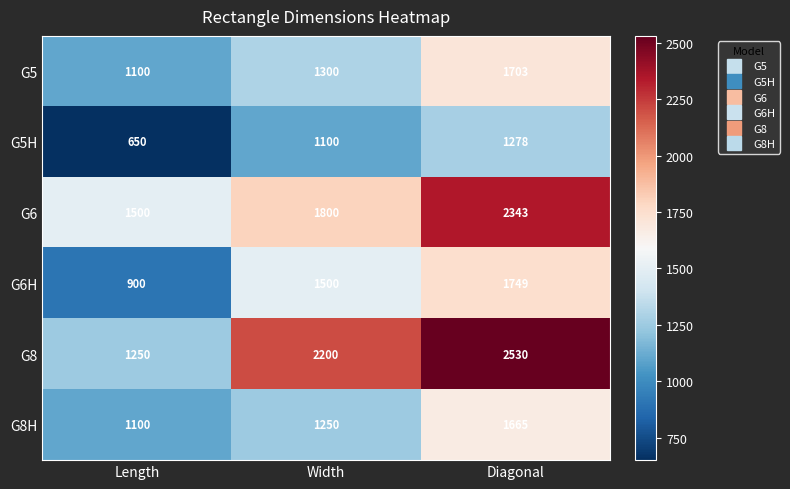

Is it true that G5 equals 2819 at Diagonal?

False